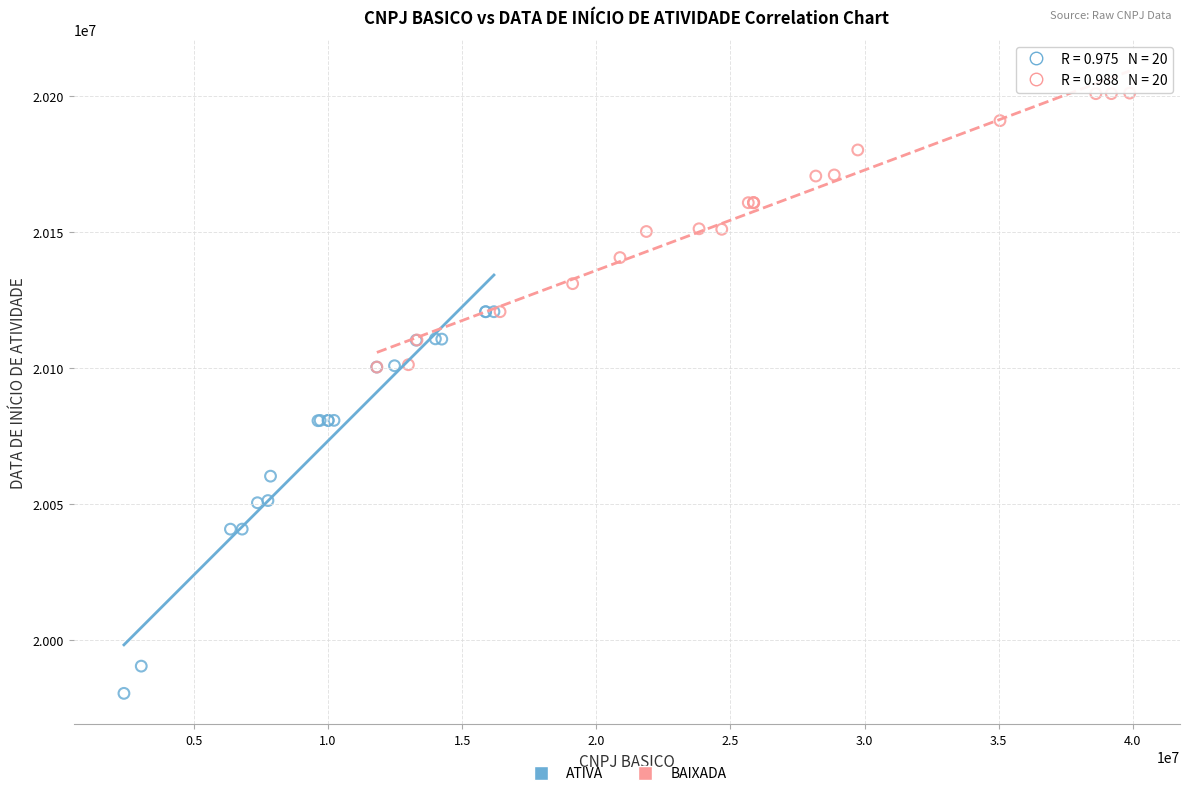

Which series has the widest spread of Y values?

ATIVA